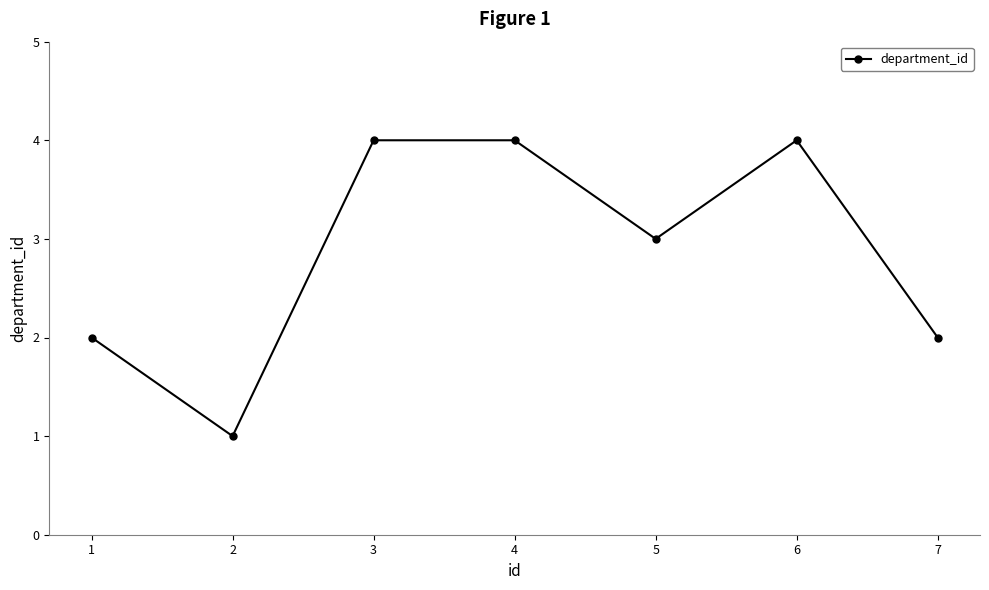

Read the value at 5.

3